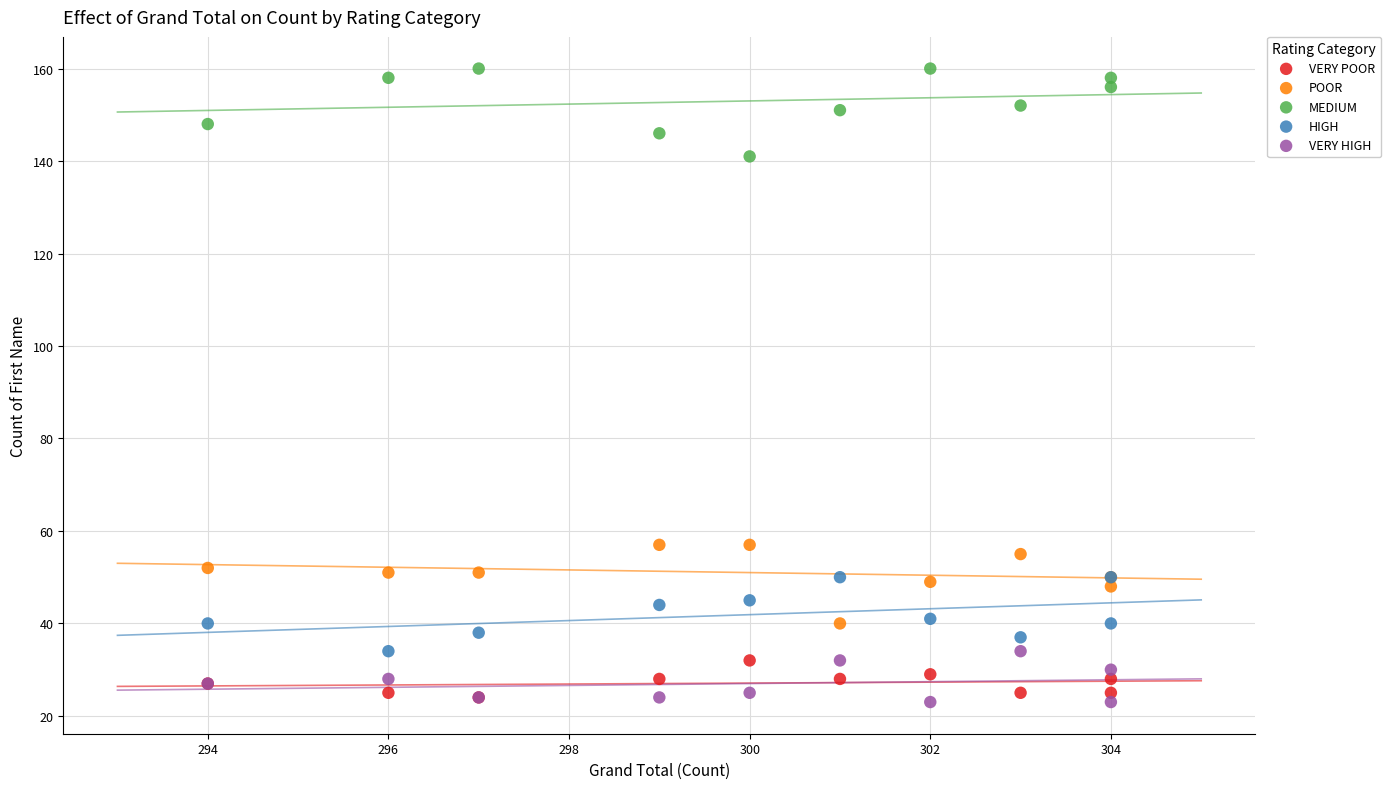

Which series has the widest spread of Y values?

MEDIUM